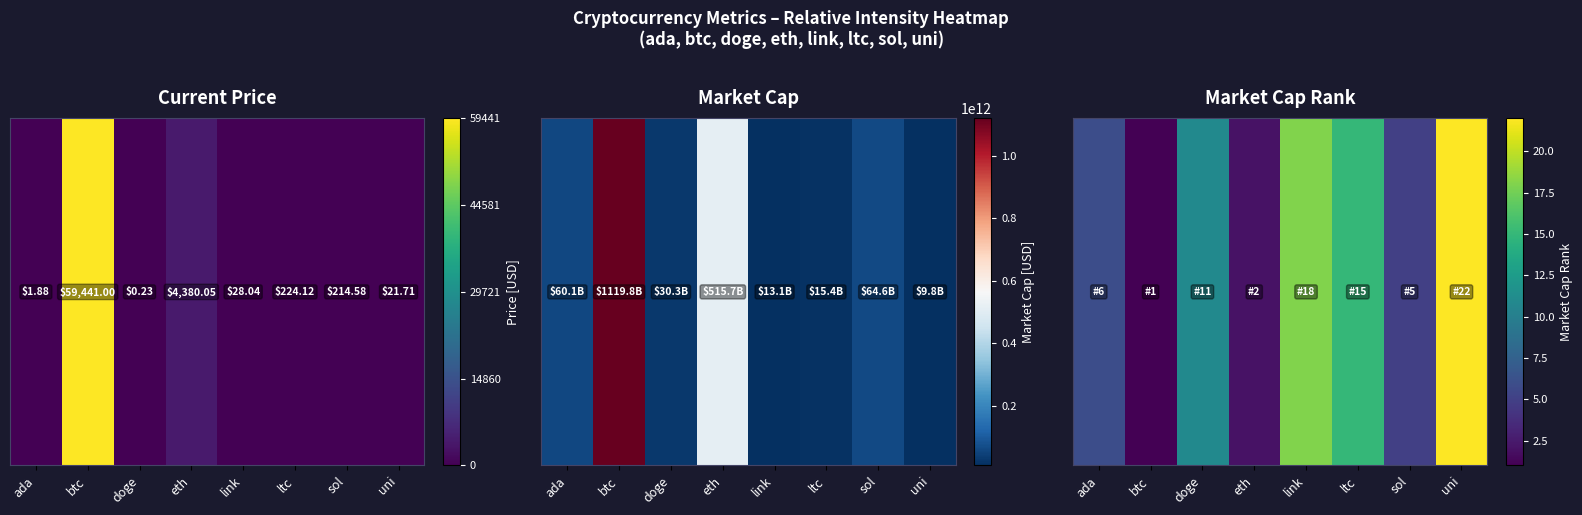

List the labels in order of value, smallest first.

btc, eth, sol, ada, doge, ltc, link, uni